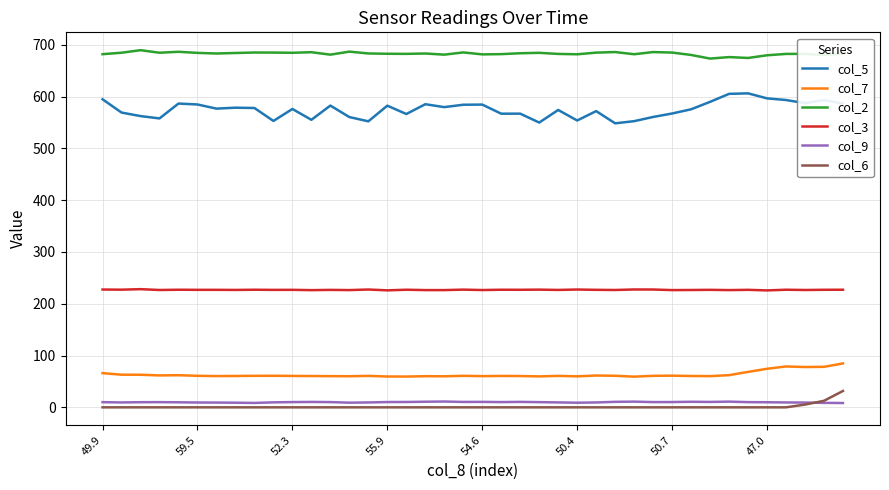

What is the maximum value for col_3?

228.1